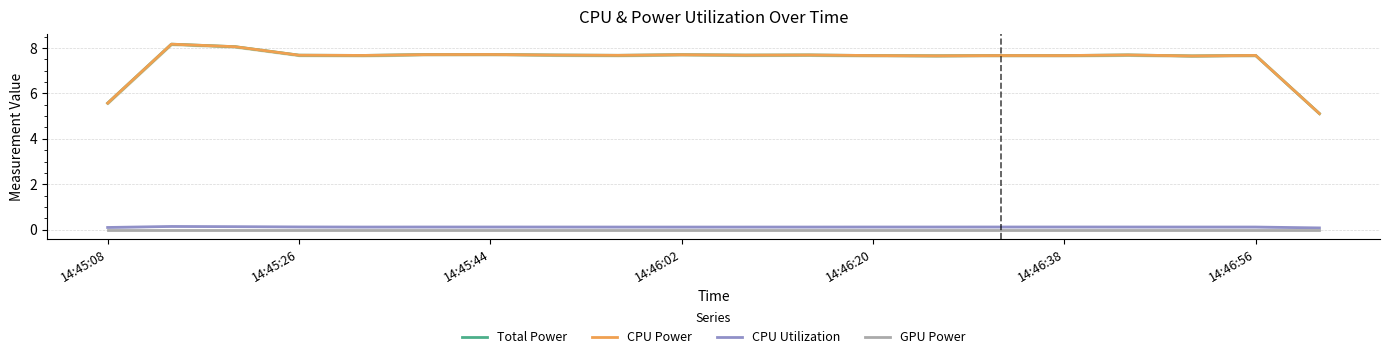

How many data points in Total Power are above 7?

18